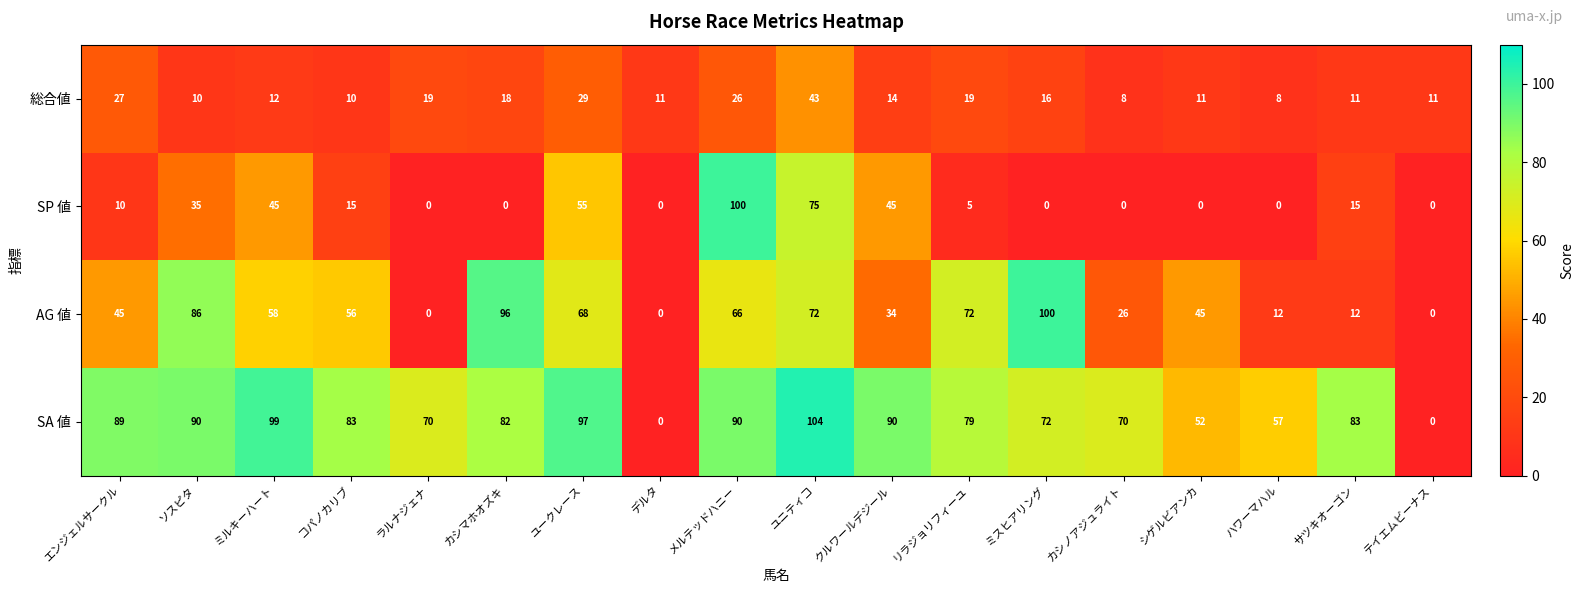

What is the average value of the SA 値 series?

73